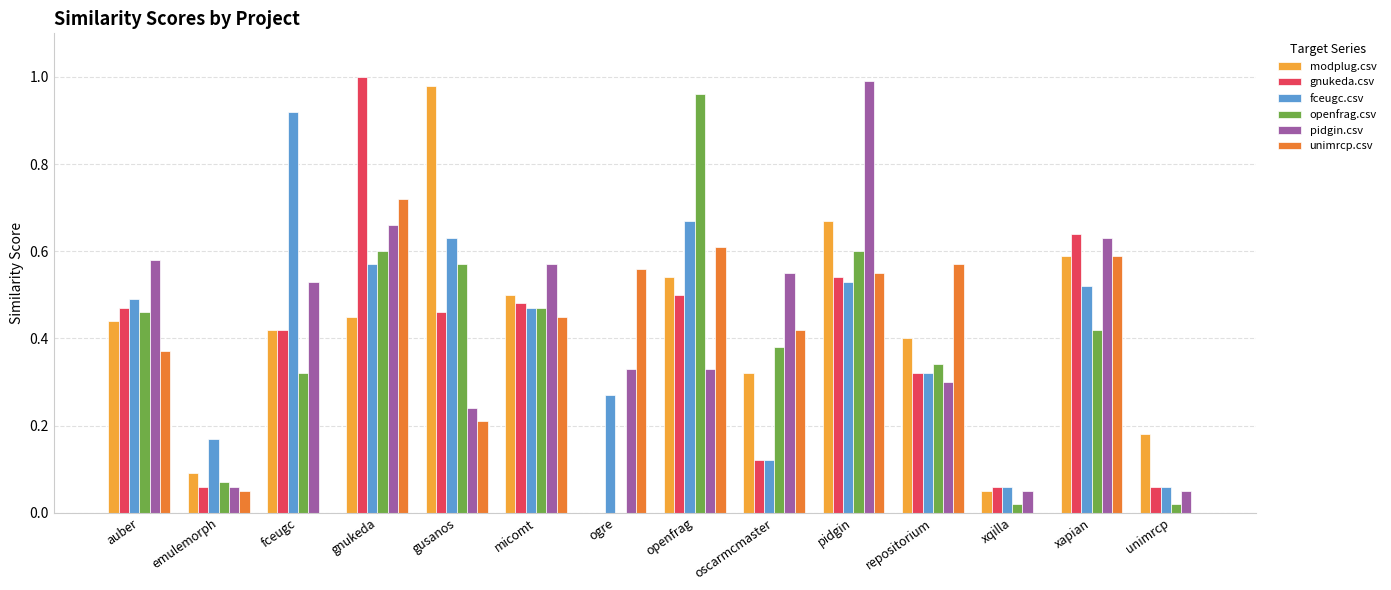

What is the sum of all gnukeda.csv values?

5.1